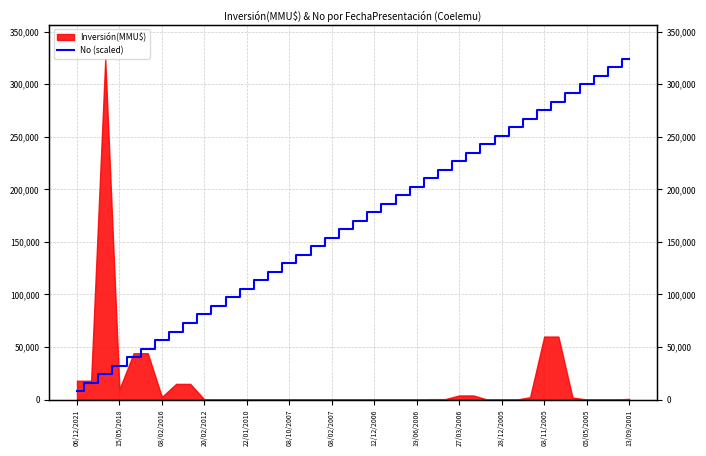

True or false: the data has more than 2 interior local peaks.

False